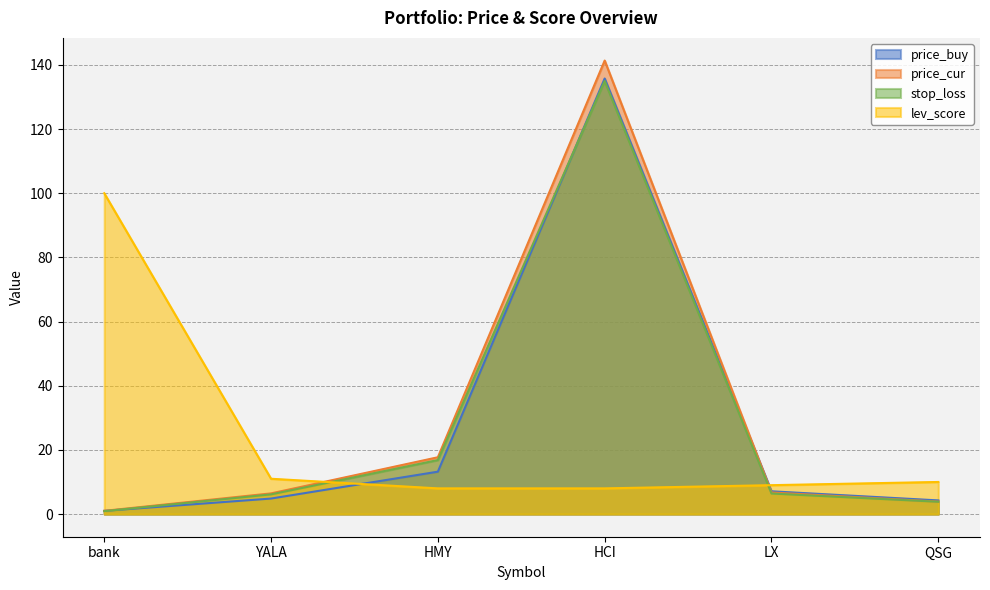

At how many categories does at least one series exceed 26?

2